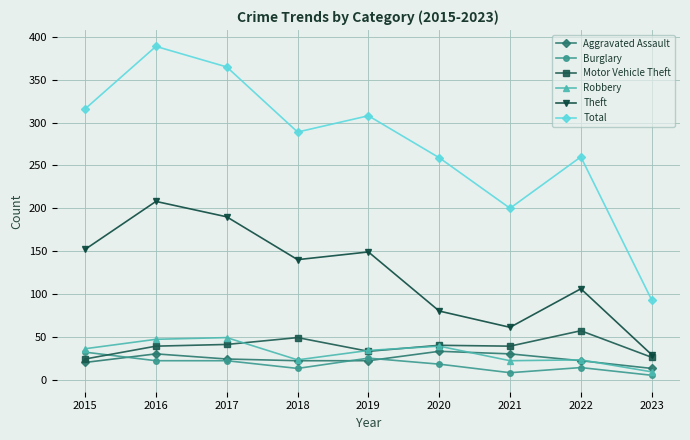

In Total, how many points are higher than both neighbors (excluding endpoints)?

3